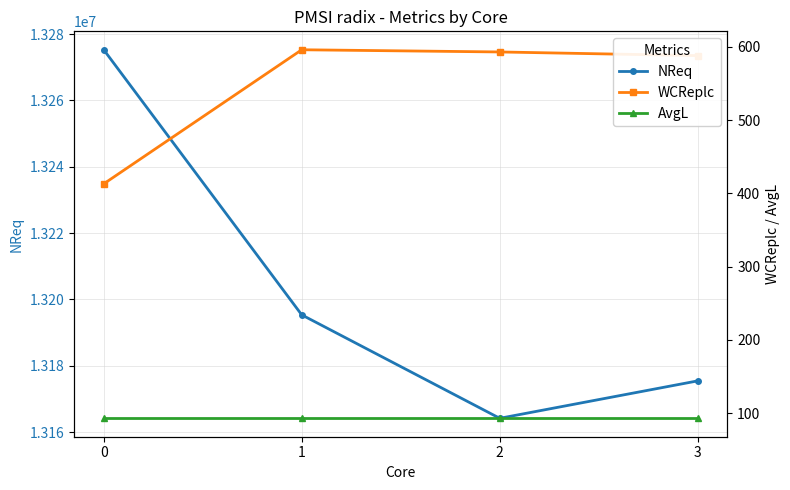

What is the total value across all series at 2?

13164878